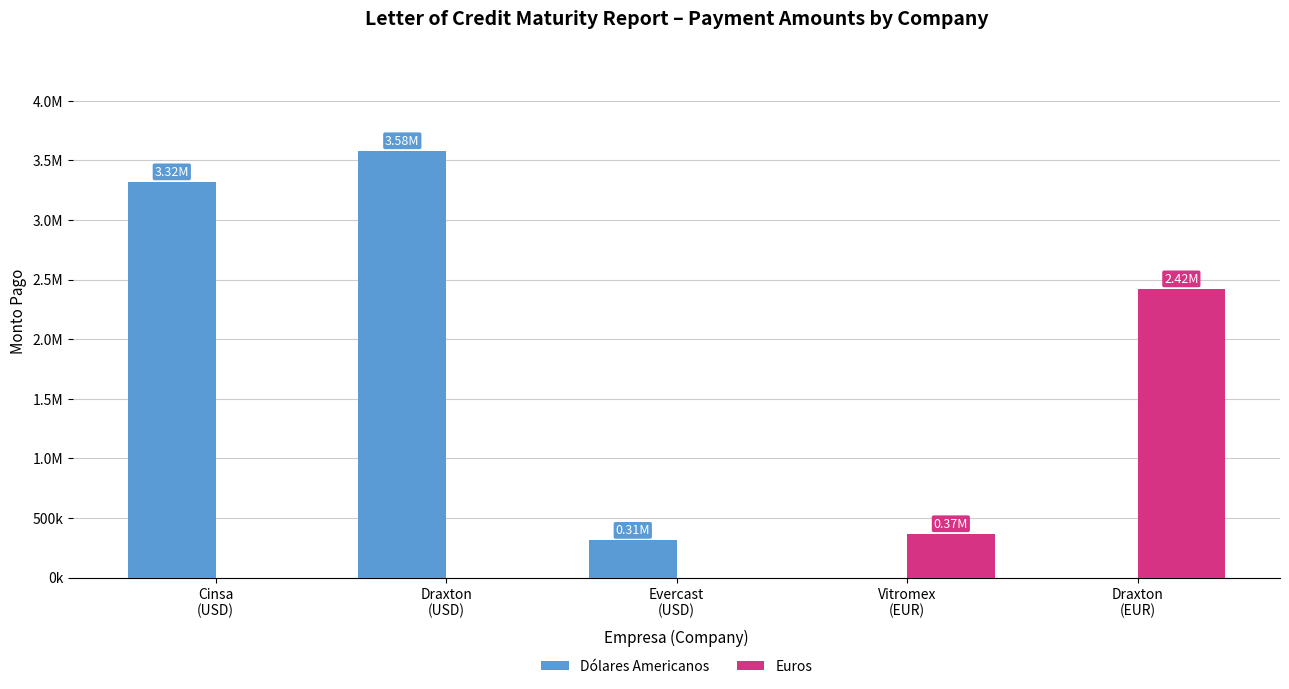

What are all the series names shown in the legend?

Dólares Americanos, Euros